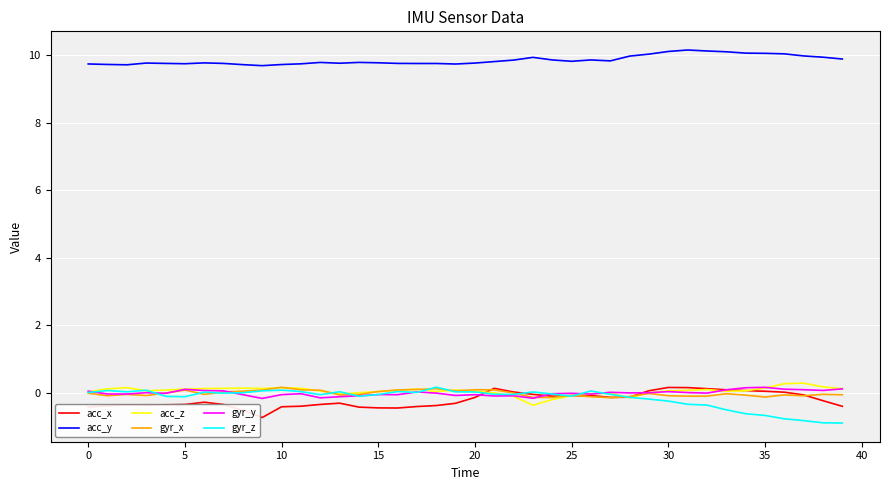

What are all the series names shown in the legend?

acc_x, acc_y, acc_z, gyr_x, gyr_y, gyr_z